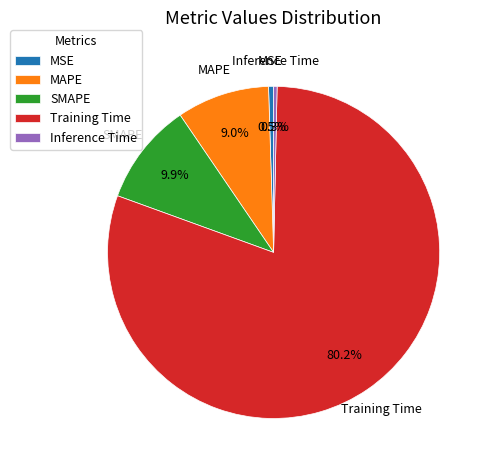

True or false: Inference Time accounts for 0% of the total.

True